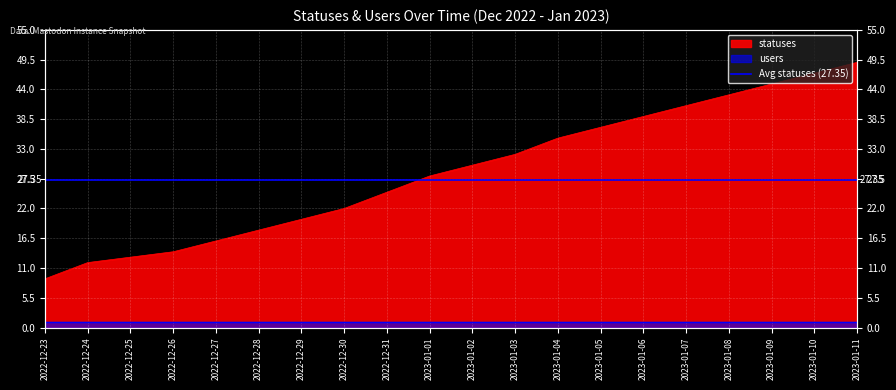

How many data points are above 30?

9